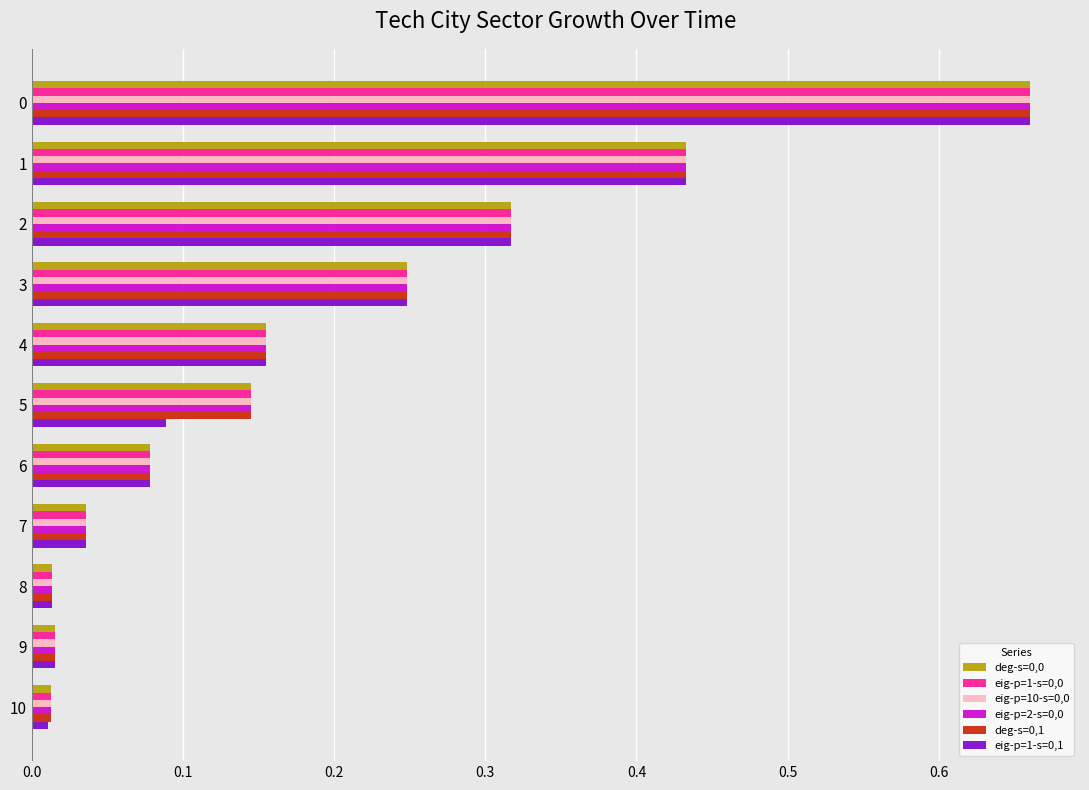

True or false: deg-s=0,1 has a value of 0.5 at 2.

False